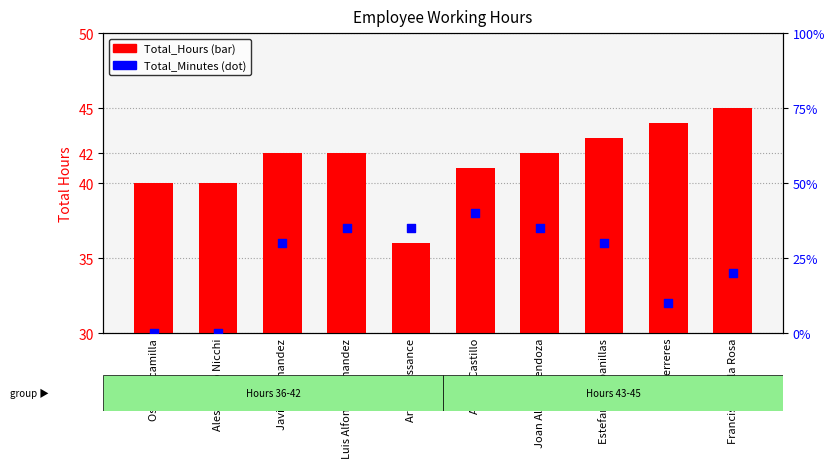

Which series contains the highest Y value?

Total_Hours